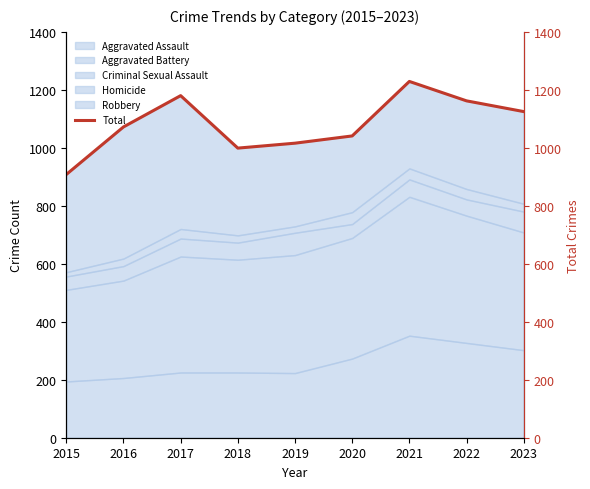

The chart shows a value of 1016 at 2019. True or false?

True